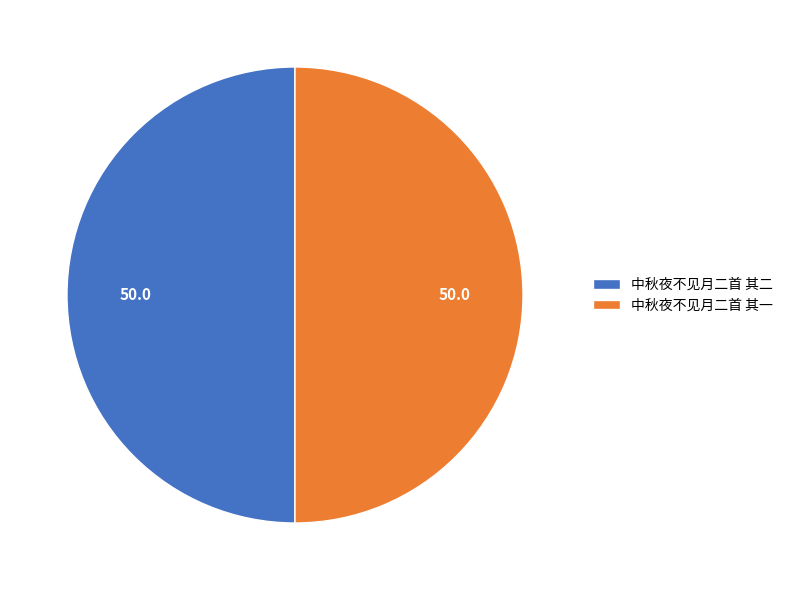

Is it true that 中秋夜不见月二首 其二 is 39% of the pie?

False